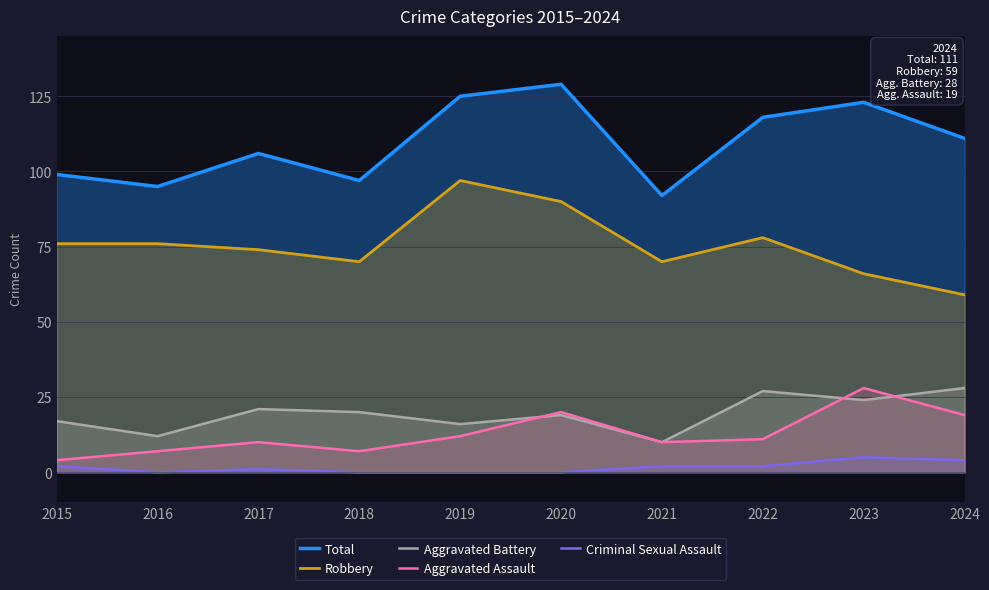

Reading left to right, list all the values displayed in this chart.

Total: 99	95	106	97	125	129	92	118	123	111
Robbery: 76	76	74	70	97	90	70	78	66	59
Aggravated Battery: 17	12	21	20	16	19	10	27	24	28
Aggravated Assault: 4	7	10	7	12	20	10	11	28	19
Criminal Sexual Assault: 2	0	1	0	0	0	2	2	5	4